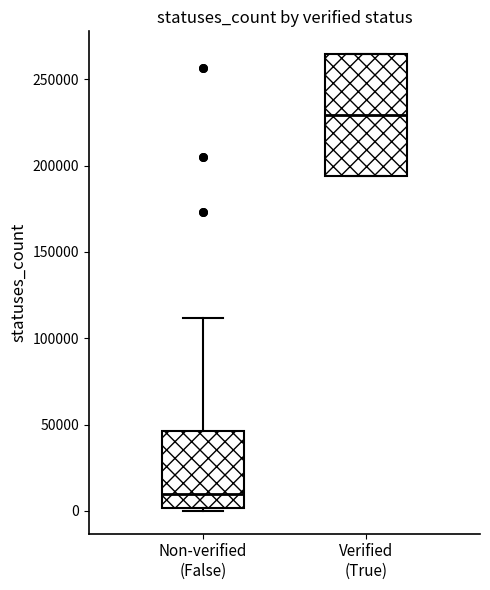

Reading left to right, transcribe this box plot: for each box, give where its median line is, the range the box spans, and where its two whiskers end, as read against the y-axis. The values are not printed on the chart, so give them approximately, as read against the axis.

Non-verified (False): median 10000, box 0 to 45000, whiskers 0 (just below the box's lower edge) to 110000
Verified (True): median 230000, box 195000 to 265000, whiskers 195000 to 265000